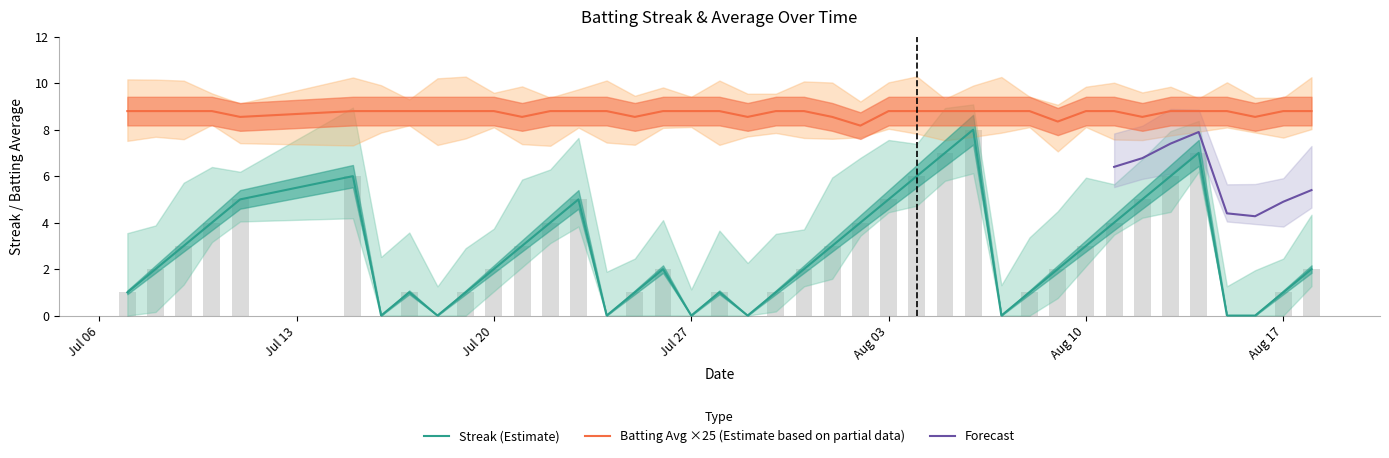

What is the average value of the Batting Average1 series?

8.7